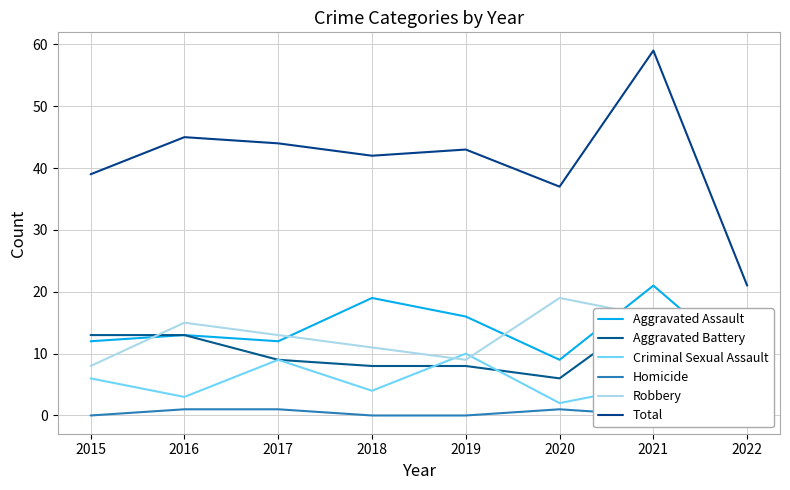

At which label does Criminal Sexual Assault reach its peak?

2019